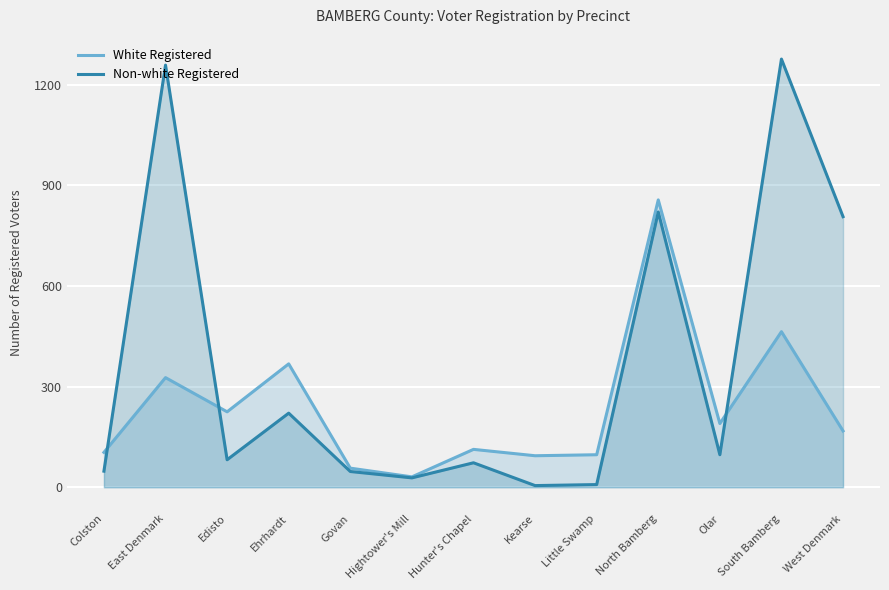

True or false: Non-white Registered and White Registered cross at least once.

True